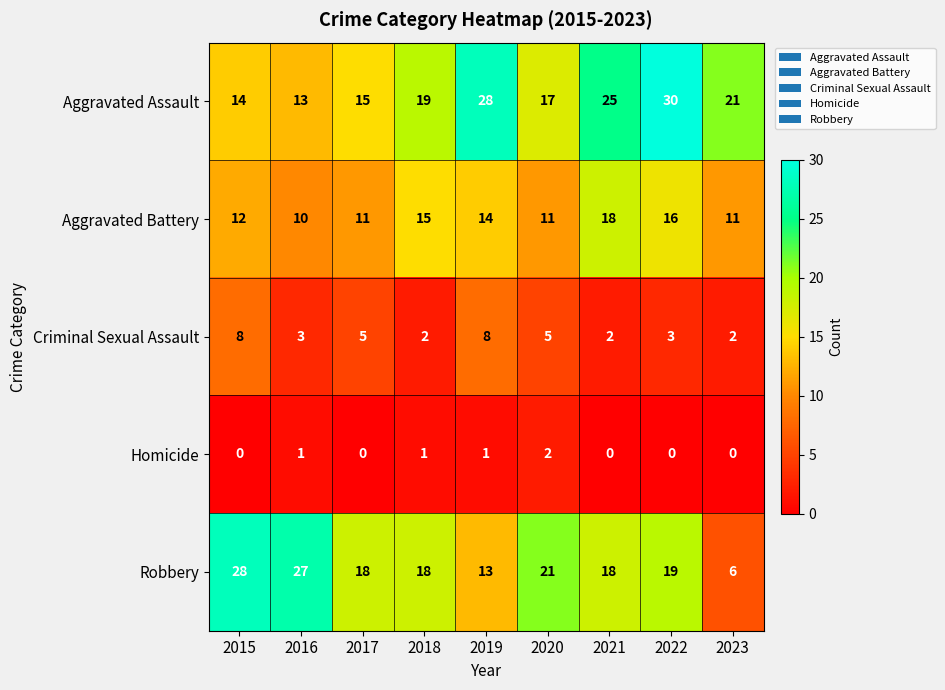

List the series in order of their peak value, highest first.

Aggravated Assault, Robbery, Aggravated Battery, Criminal Sexual Assault, Homicide